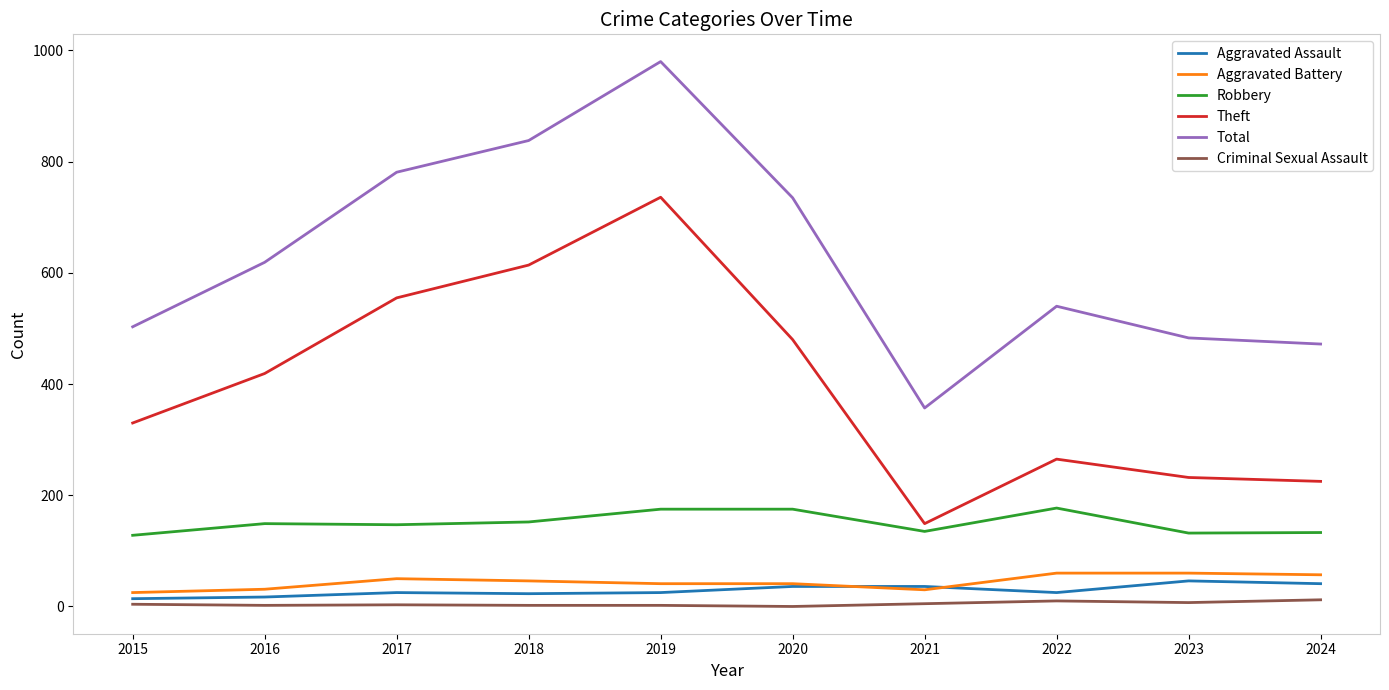

Is it true that Total equals 222 at 2020?

False